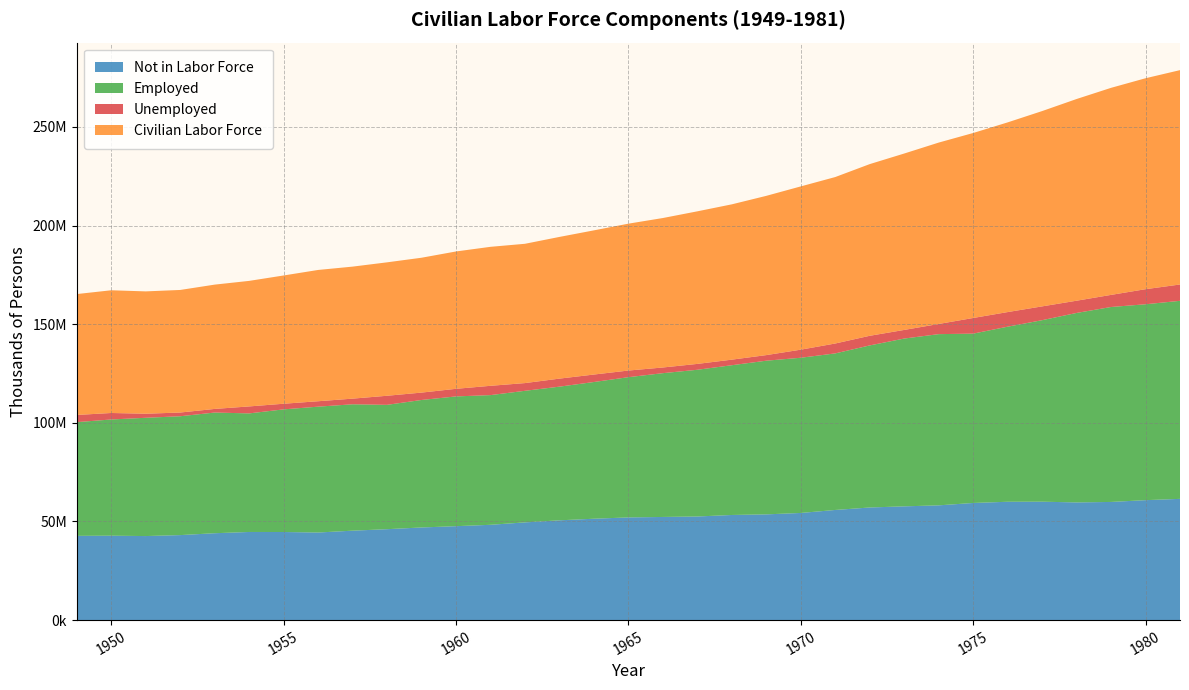

Reading left to right, what are all the values shown in this chart?

Civilian Labor Force: 1949=61286	1950=62208	1951=62017	1952=62138	1953=63015	1954=63643	1955=65023	1956=66552	1957=66929	1958=67639	1959=68369	1960=69628	1961=70459	1962=70614	1963=71833	1964=73091	1965=74455	1966=75770	1967=77347	1968=78737	1969=80734	1970=82771	1971=84382	1972=87034	1973=89429	1974=91949	1975=93775	1976=96158	1977=99009	1978=102251	1979=104962	1980=106940	1981=108670
Employed: 1949=57651	1950=58918	1951=59961	1952=60250	1953=61179	1954=60109	1955=62170	1956=63799	1957=64071	1958=63036	1959=64630	1960=65778	1961=65746	1962=66702	1963=67762	1964=69305	1965=71088	1966=72895	1967=74372	1968=75920	1969=77902	1970=78678	1971=79367	1972=82153	1973=85064	1974=86794	1975=85846	1976=88752	1977=92017	1978=96048	1979=98824	1980=99303	1981=100397
Unemployed: 1949=3637	1950=3288	1951=2055	1952=1883	1953=1834	1954=3532	1955=2852	1956=2750	1957=2859	1958=4602	1959=3740	1960=3852	1961=4714	1962=3911	1963=4070	1964=3786	1965=3366	1966=2875	1967=2975	1968=2817	1969=2832	1970=4093	1971=5016	1972=4882	1973=4365	1974=5156	1975=7929	1976=7406	1977=6991	1978=6202	1979=6137	1980=7637	1981=8273
Not in Labor Force: 1949=42708	1950=42787	1951=42604	1952=43093	1953=44041	1954=44678	1955=44660	1956=44402	1957=45336	1958=46088	1959=46960	1960=47617	1961=48312	1962=49539	1963=50583	1964=51394	1965=52058	1966=52288	1967=52527	1968=53291	1969=53602	1970=54315	1971=55834	1972=57091	1973=57667	1974=58171	1975=59378	1976=59991	1977=60025	1978=59659	1979=59900	1980=60806	1981=61460